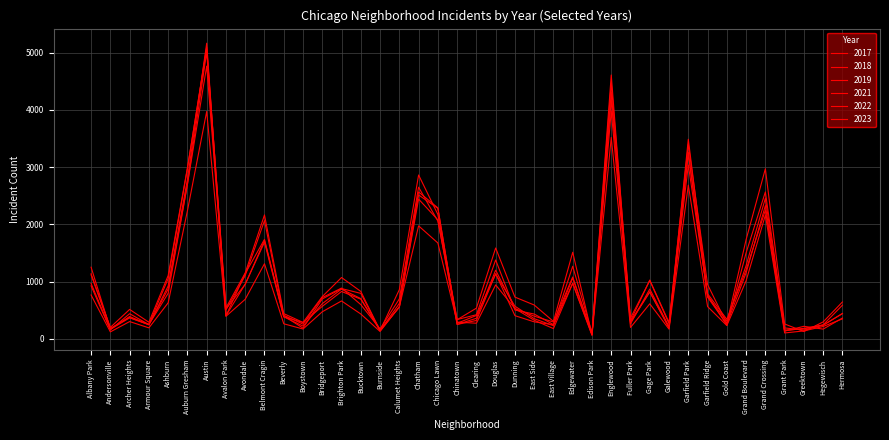

How many lines are shown in the chart?

6